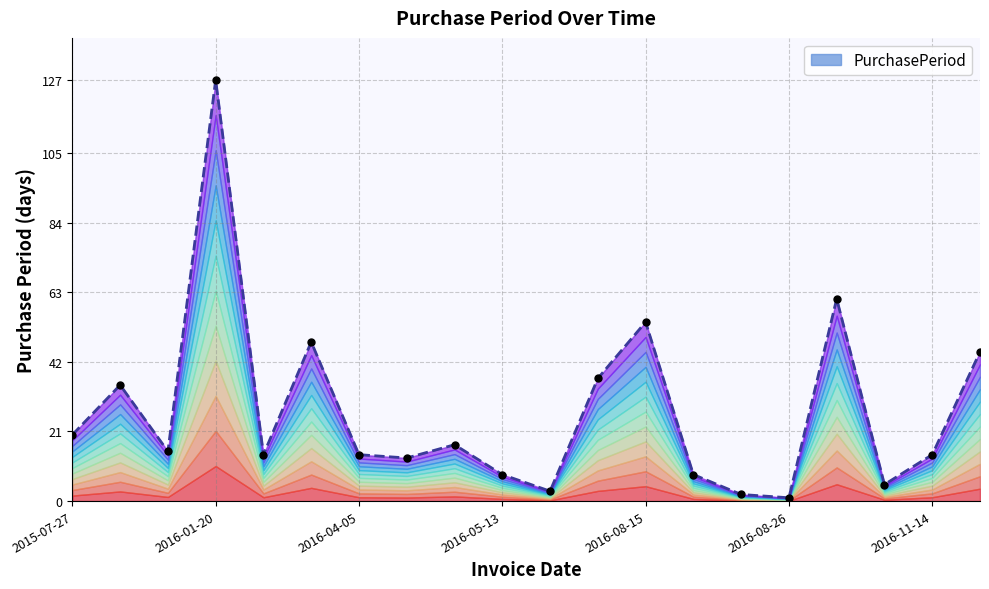

What is the greatest value displayed?

127